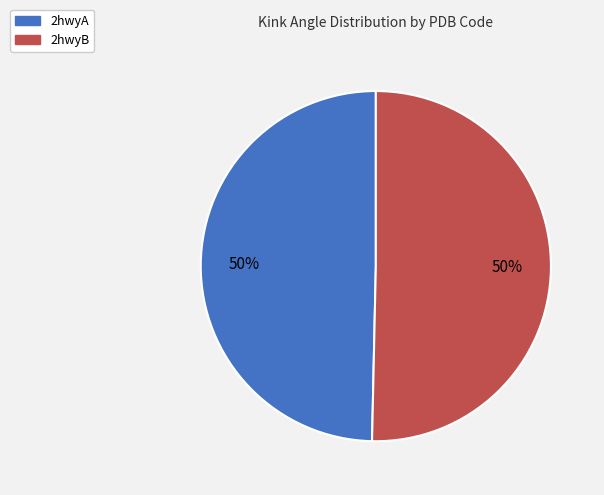

To the nearest percent, what is the combined percentage of 2hwyA and 2hwyB?

100%